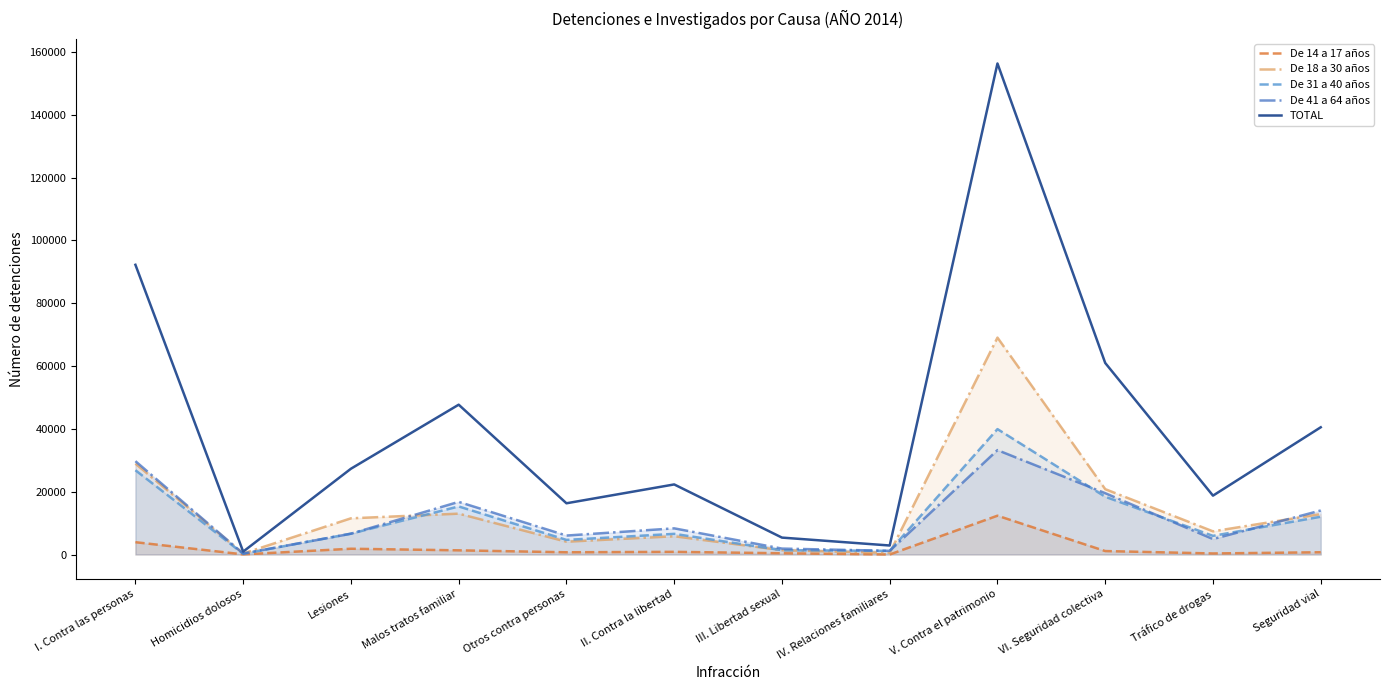

At which category is the sum across all series the highest?

V. Contra el patrimonio